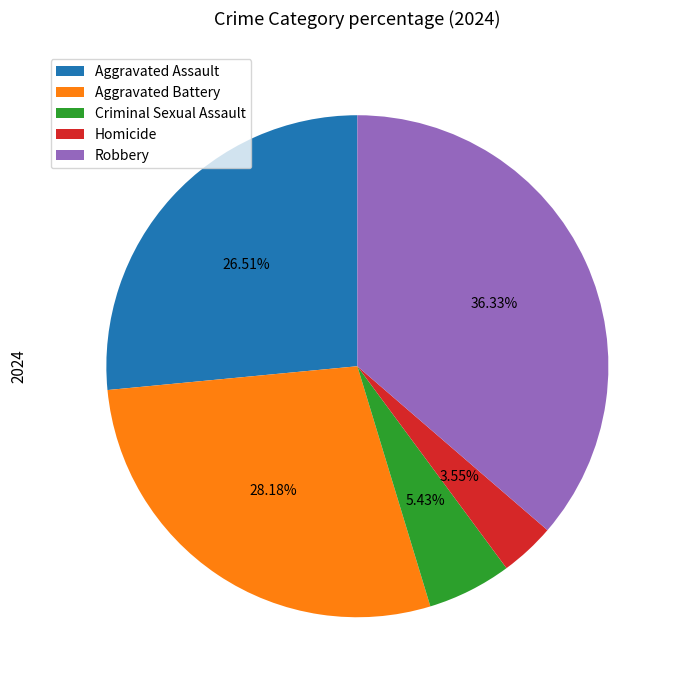

What percentage do Homicide and Robbery together represent?

39.9%